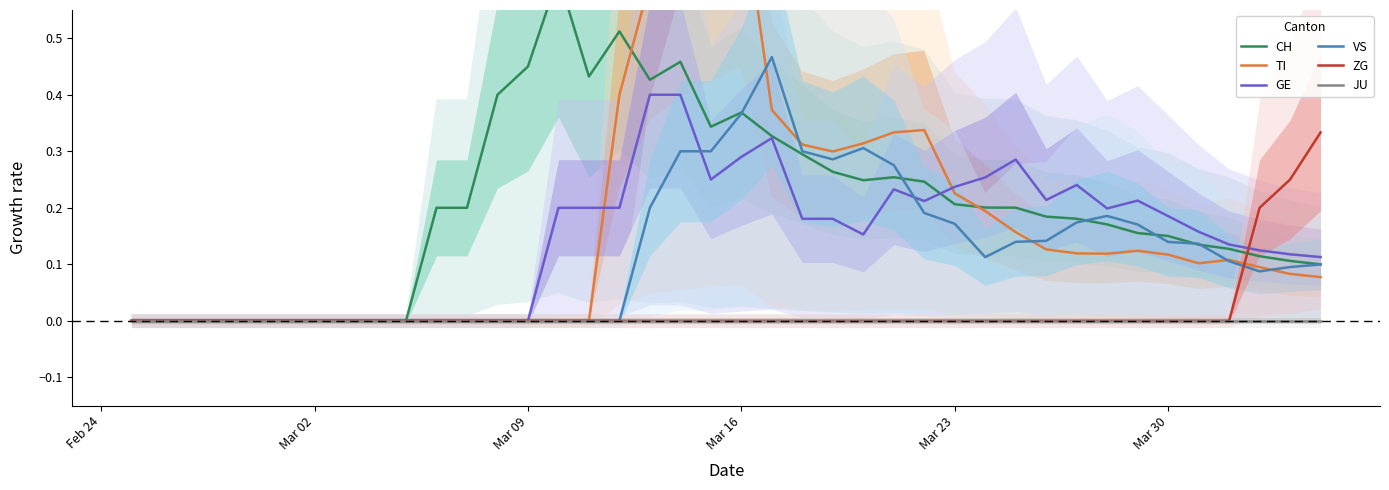

Count the GE values in the range 0 to 1.

40